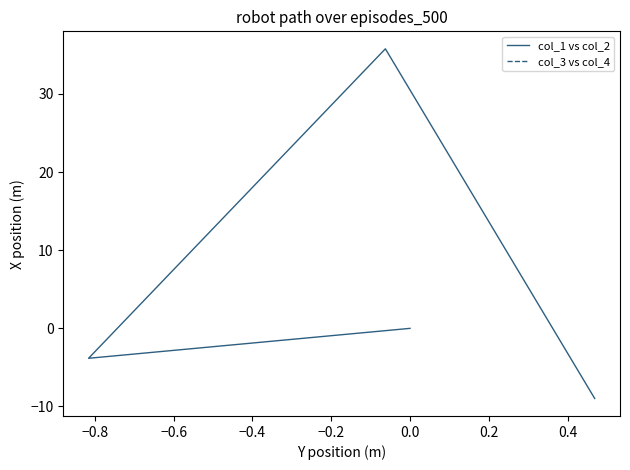

Rank the series at −0.4 from lowest to highest value.

col_1 vs col_2, col_3 vs col_4